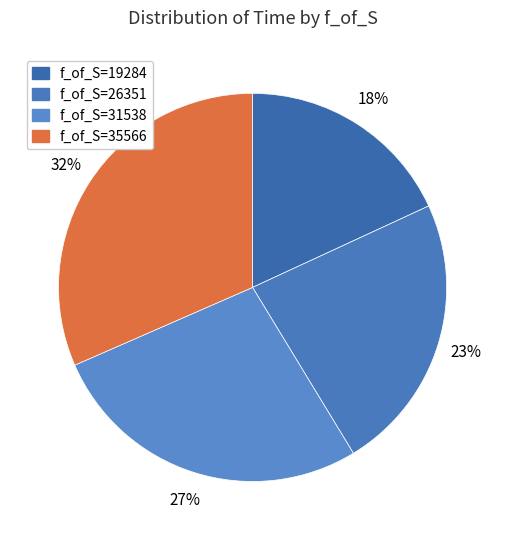

Is there a majority slice in this chart?

No